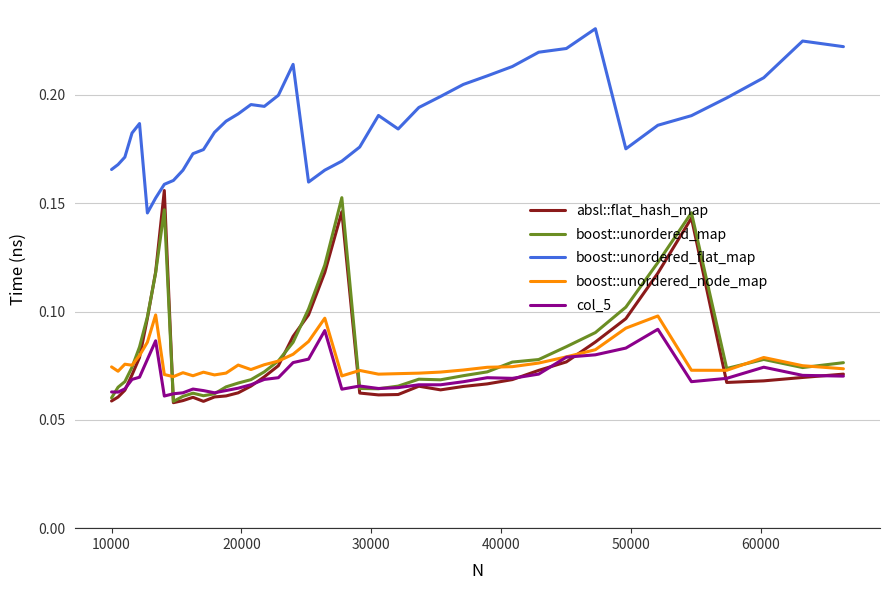

Which series has the largest total across all categories?

boost::unordered_flat_map